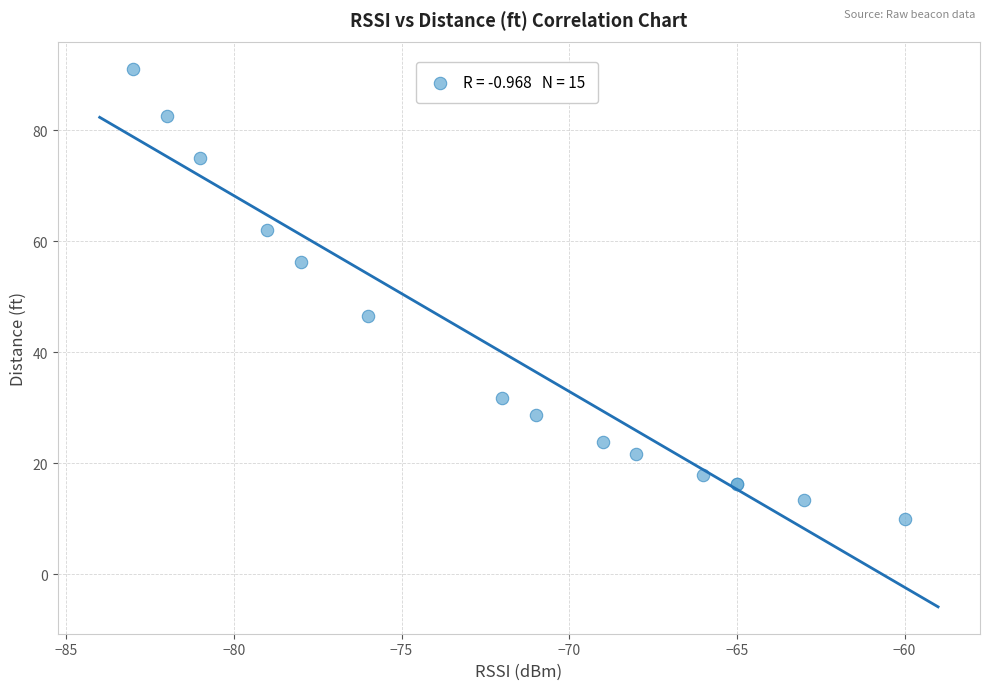

What Y value in the scatter plot is closest to 50?

46.5